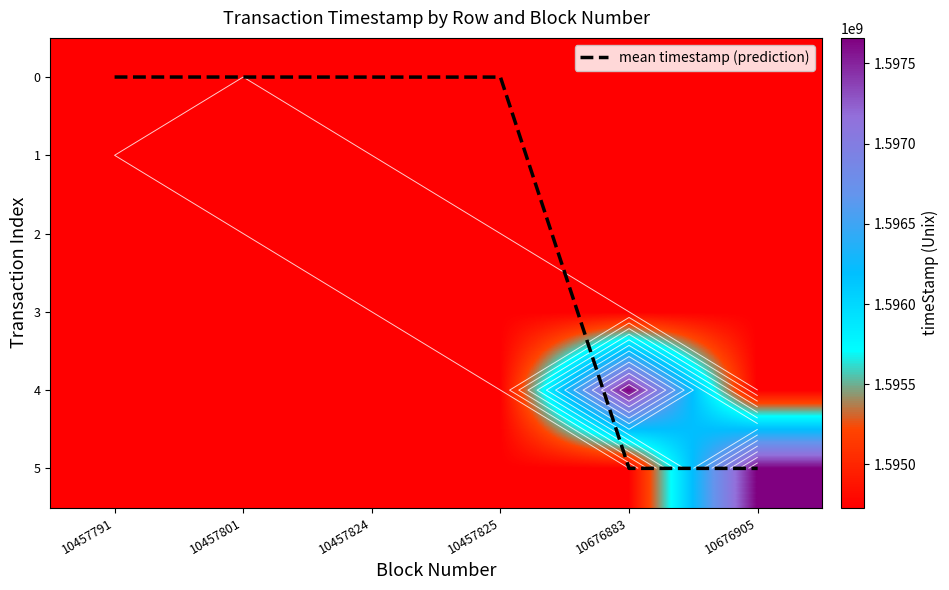

Which label corresponds to the smallest value in the chart?

10457791